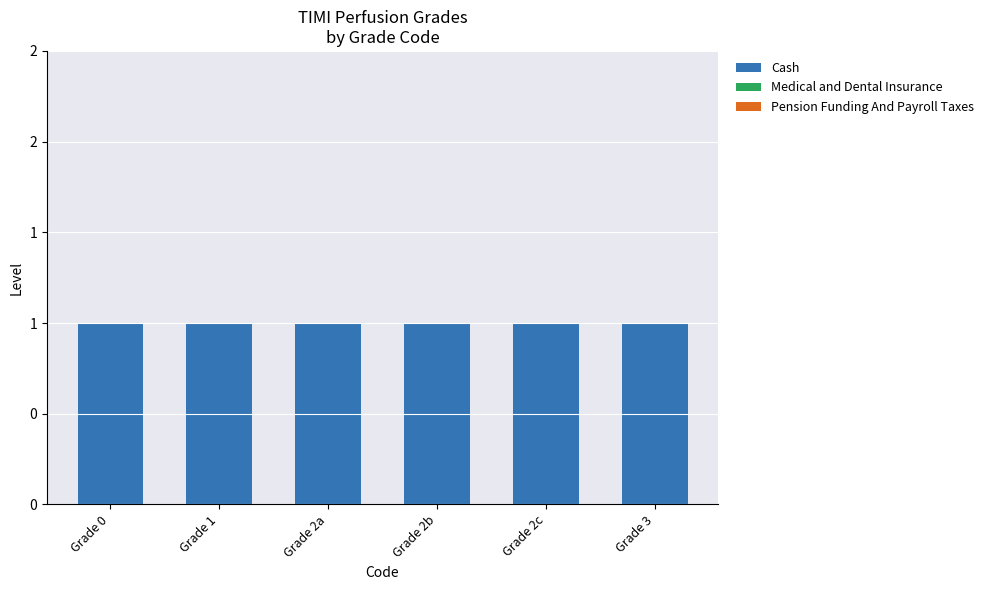

Reading left to right, extract all data points from this chart.

Cash: 1	1	1	1	1	1
Medical and Dental Insurance: 0	0	0	0	0	0
Pension Funding And Payroll Taxes: 0	0	0	0	0	0